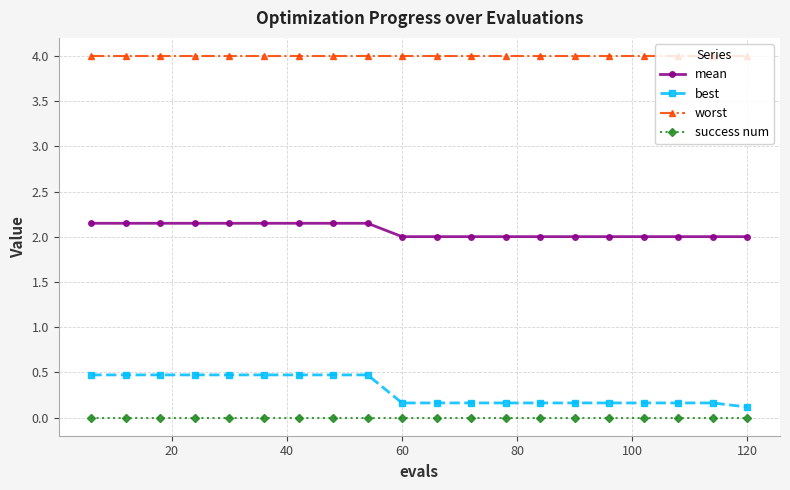

What is the difference between the second highest and minimum values in the mean series?

0.1